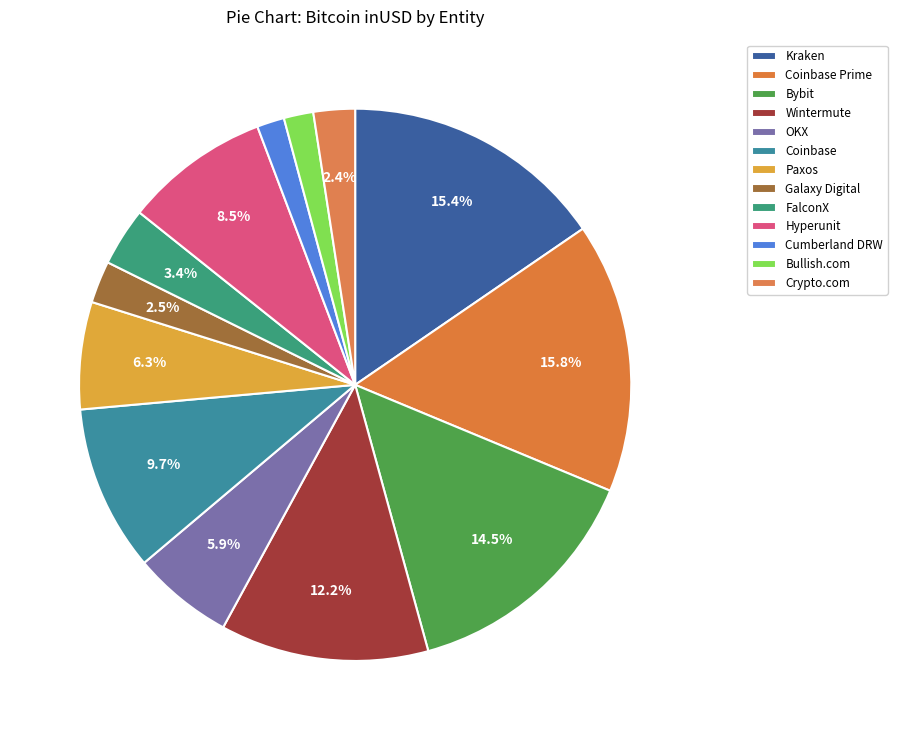

Count the number of slices in the pie.

13